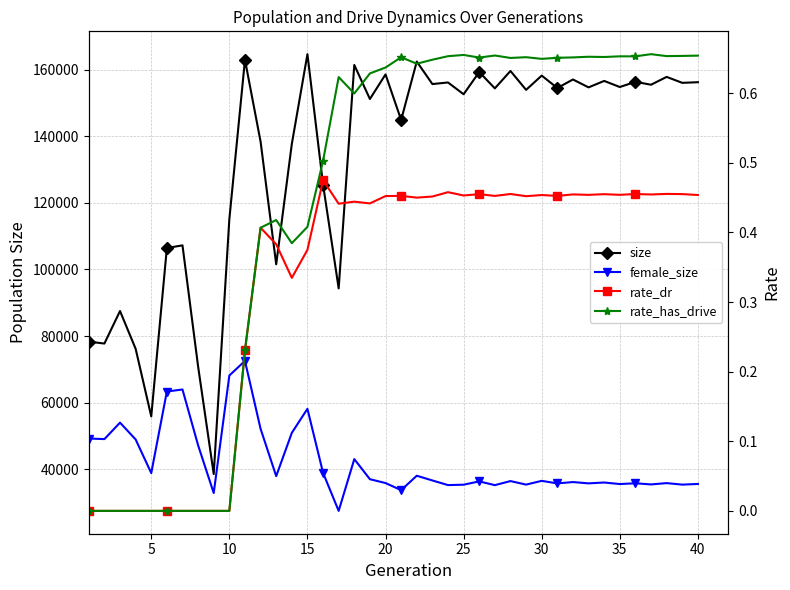

What is the maximum value shown in the chart?

164636.0